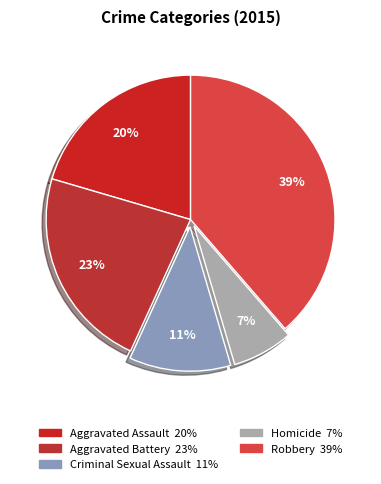

Approximately how many times larger is the value at Homicide compared to Aggravated Assault?

0.3